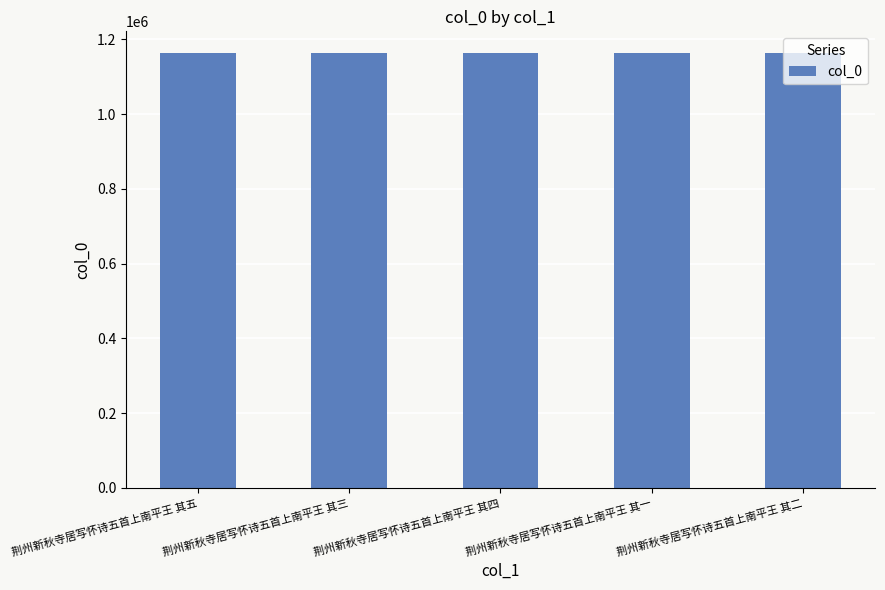

Approximately how many times larger is the value at 荆州新秋寺居写怀诗五首上南平王 其三 compared to 荆州新秋寺居写怀诗五首上南平王 其二?

1.0